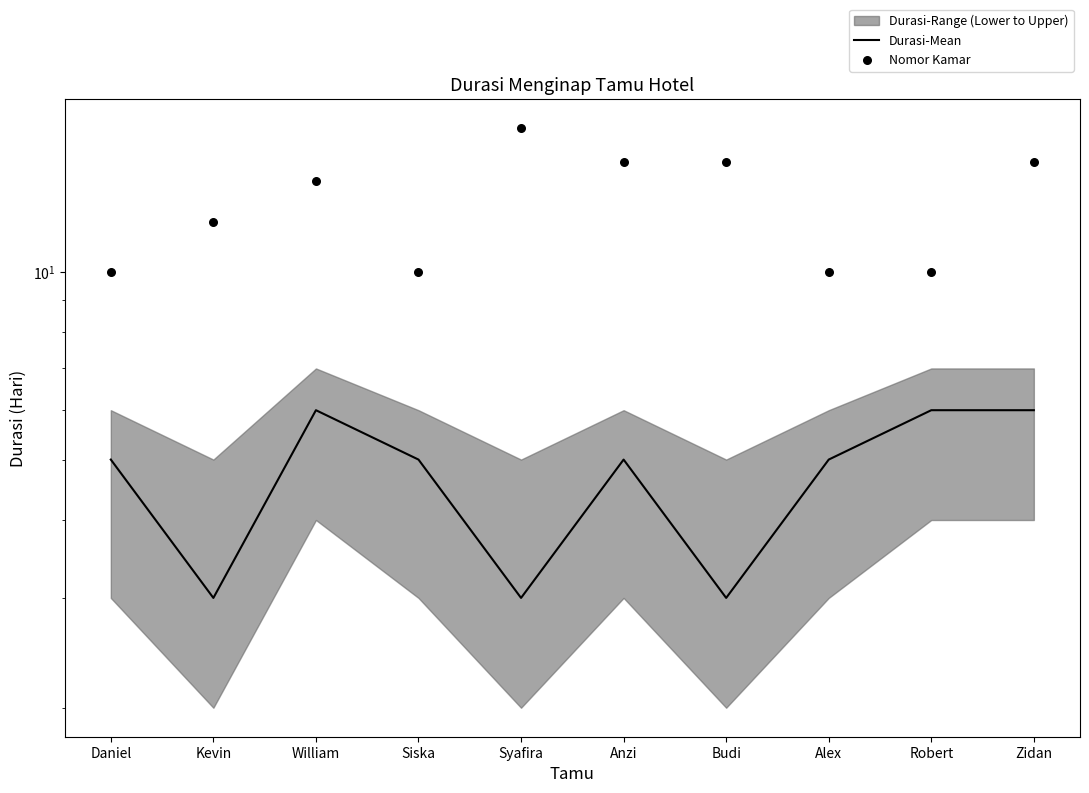

Which series has the largest Y range (max minus min)?

Nomor Kamar